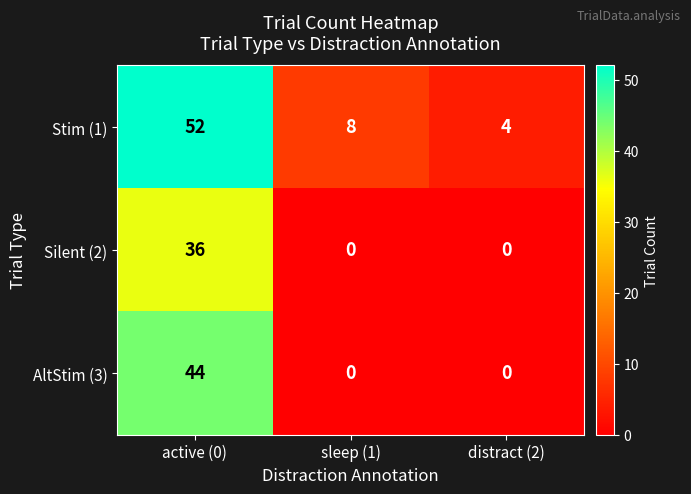

The Stim (1) series shows 52 at active (0). True or false?

True